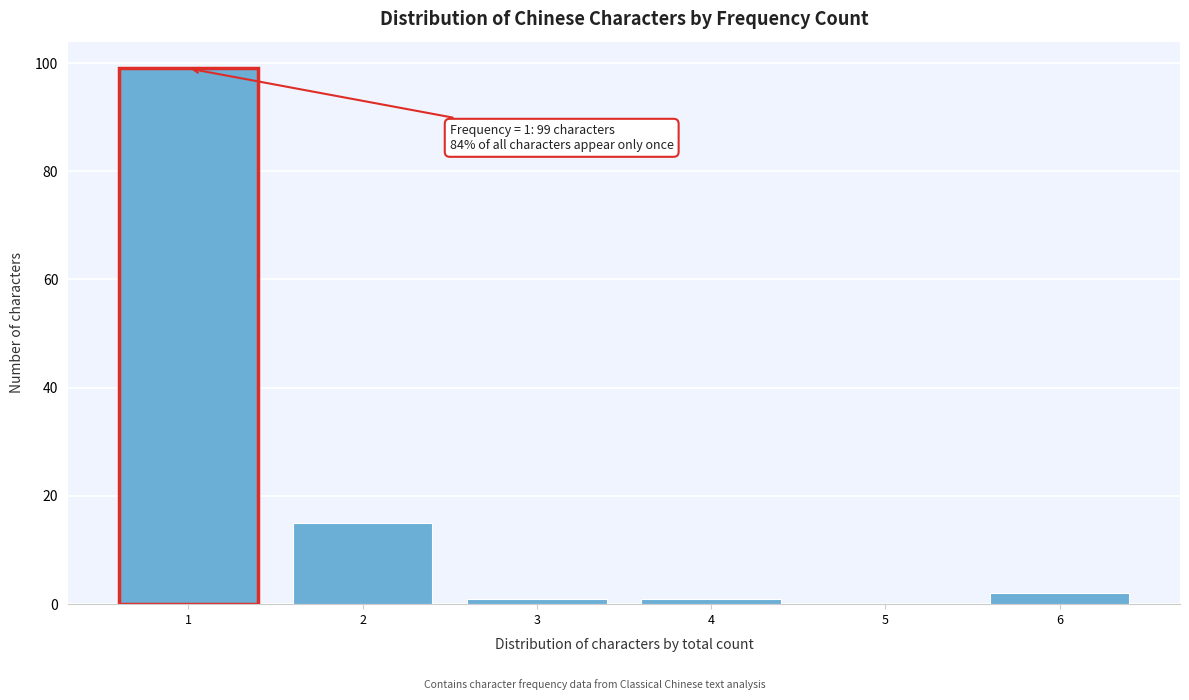

Over which range of the x-axis is the bar tallest?

0.5 to 1.5